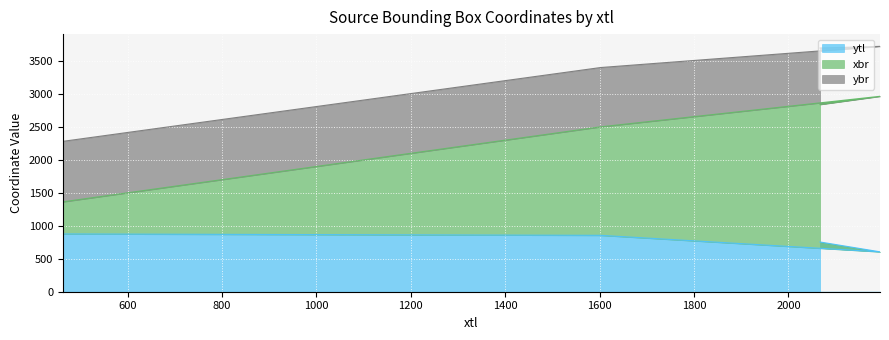

What is the label of the 1st point from the left?

463